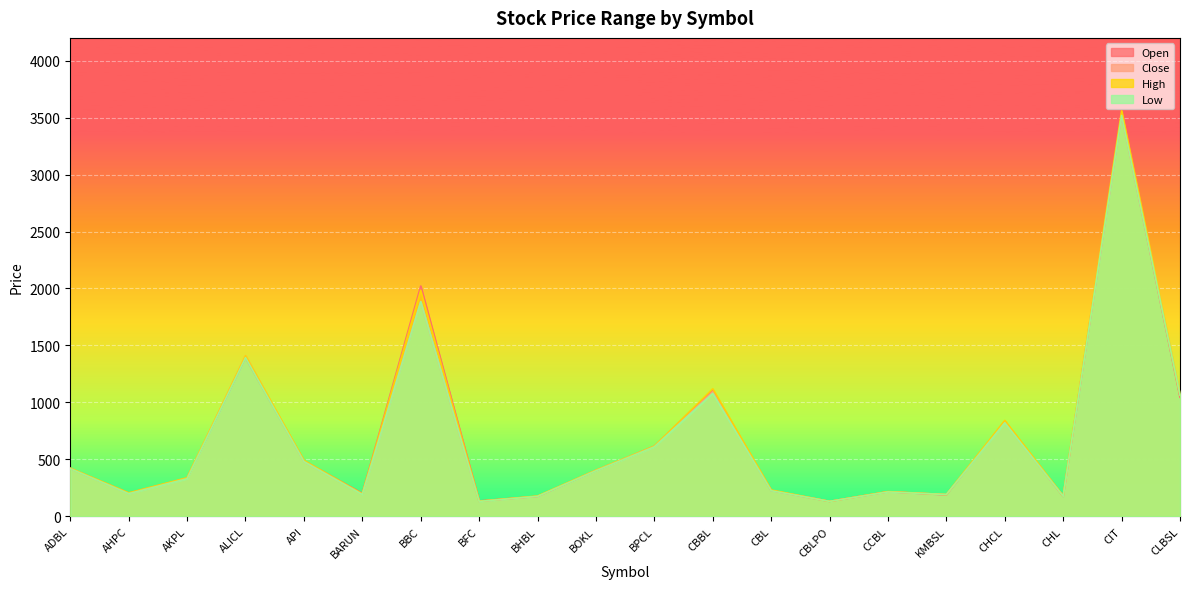

What is the total value across all series at KMBSL?

761